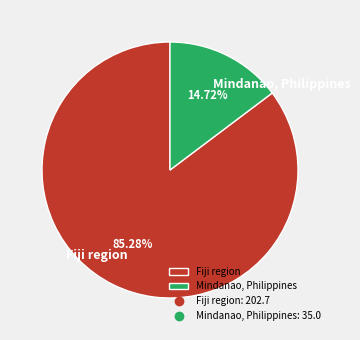

Which category has the biggest portion of the pie?

Fiji region